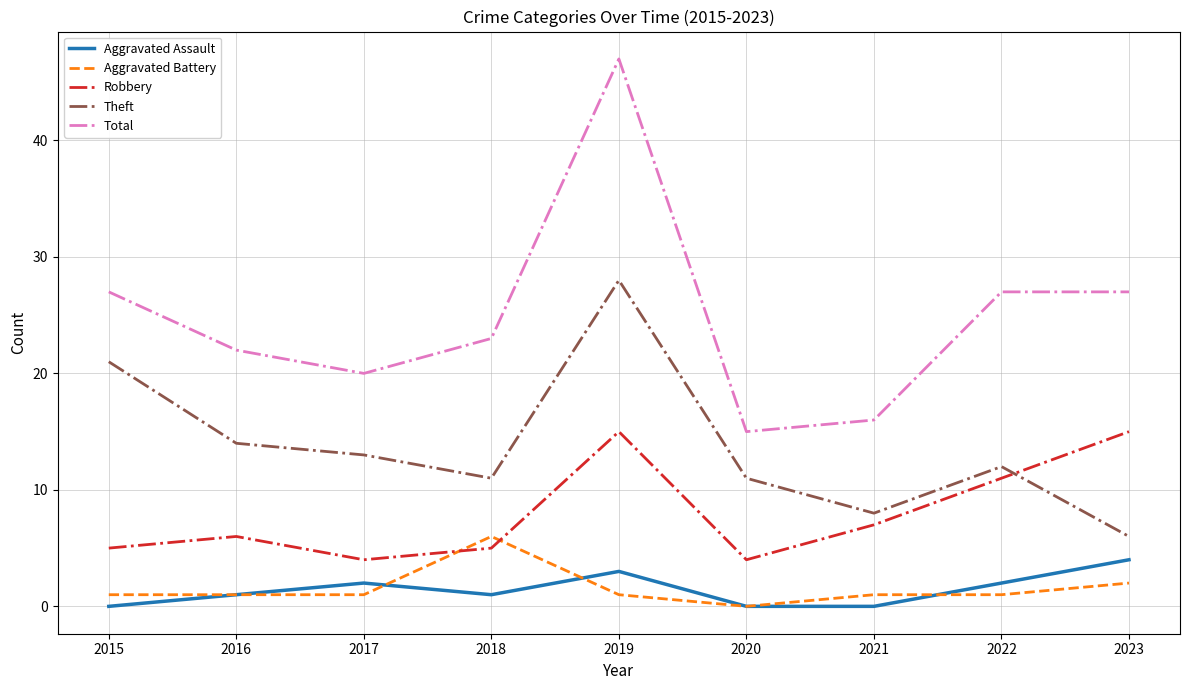

Reading right to left, list all the values displayed in this chart.

Aggravated Assault: 4	2	0	0	3	1	2	1	0
Aggravated Battery: 2	1	1	0	1	6	1	1	1
Robbery: 15	11	7	4	15	5	4	6	5
Theft: 6	12	8	11	28	11	13	14	21
Total: 27	27	16	15	47	23	20	22	27